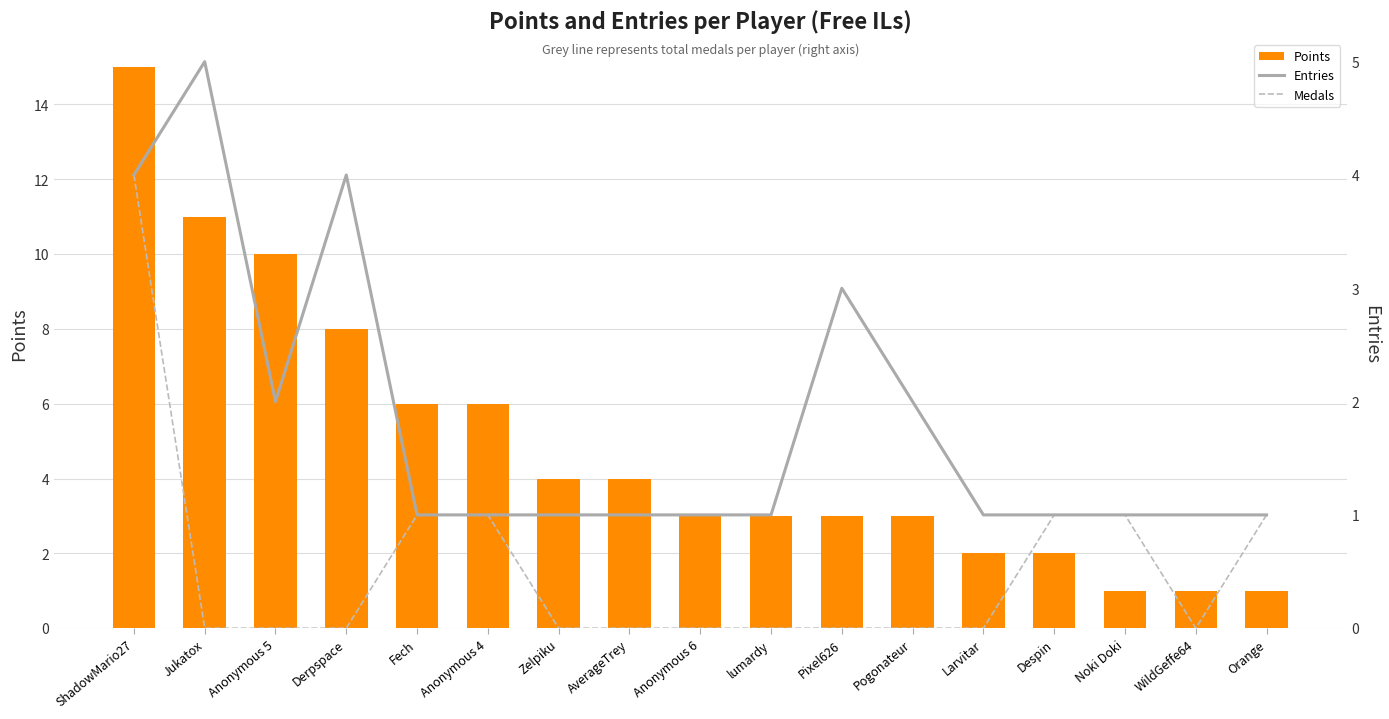

At how many categories does at least one series exceed 12?

1